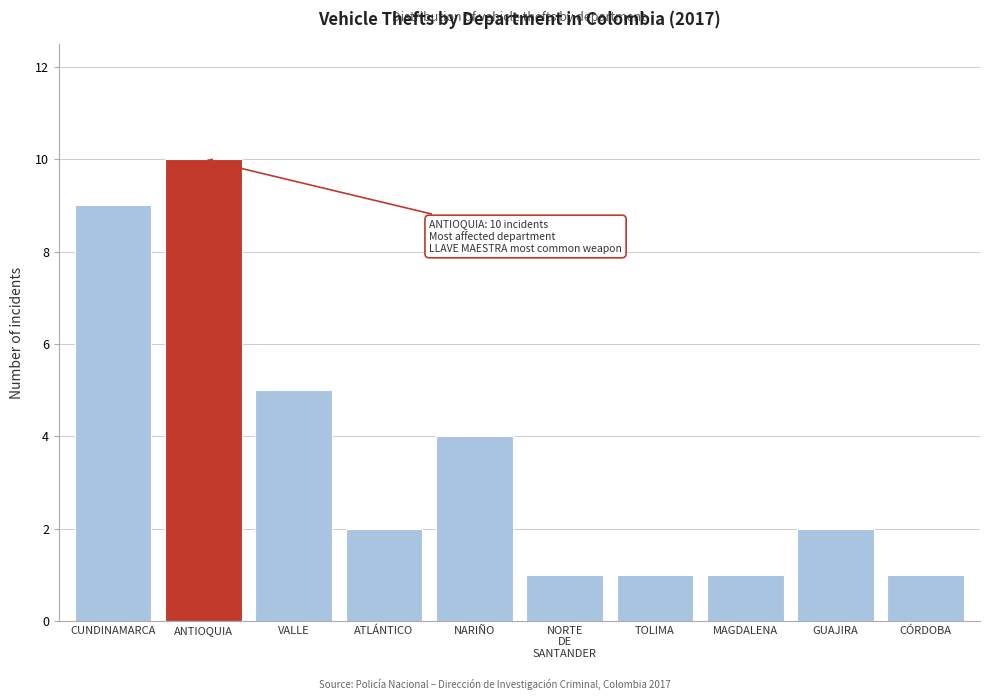

Reading left to right, what are all the values shown in this chart?

9	10	5	2	4	1	1	1	2	1